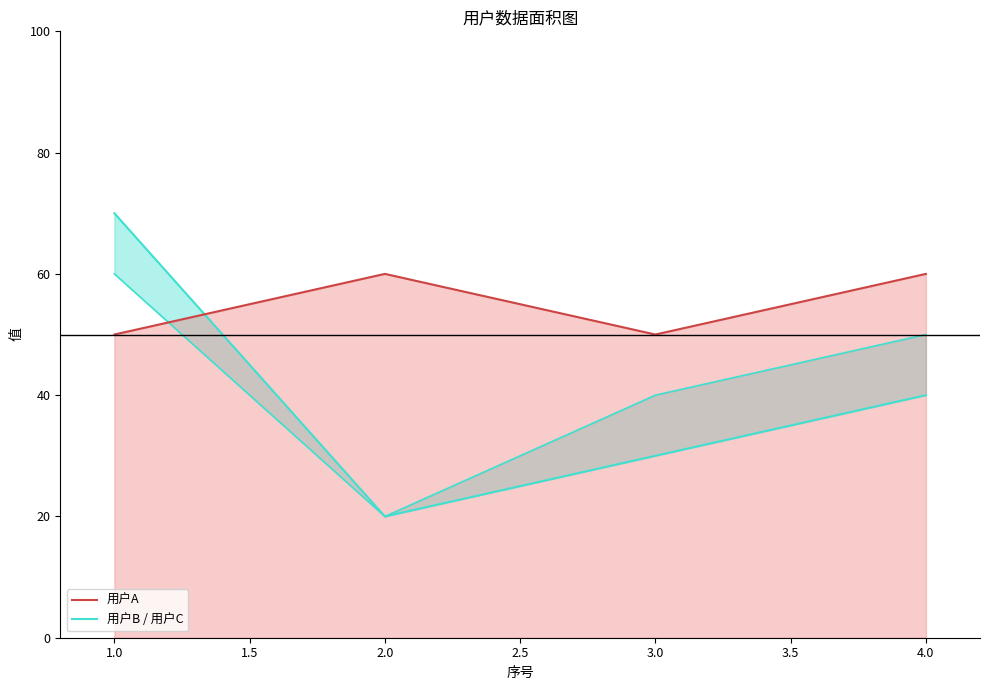

Which series ends up on top after the final intersection of 用户A and 用户C?

用户A